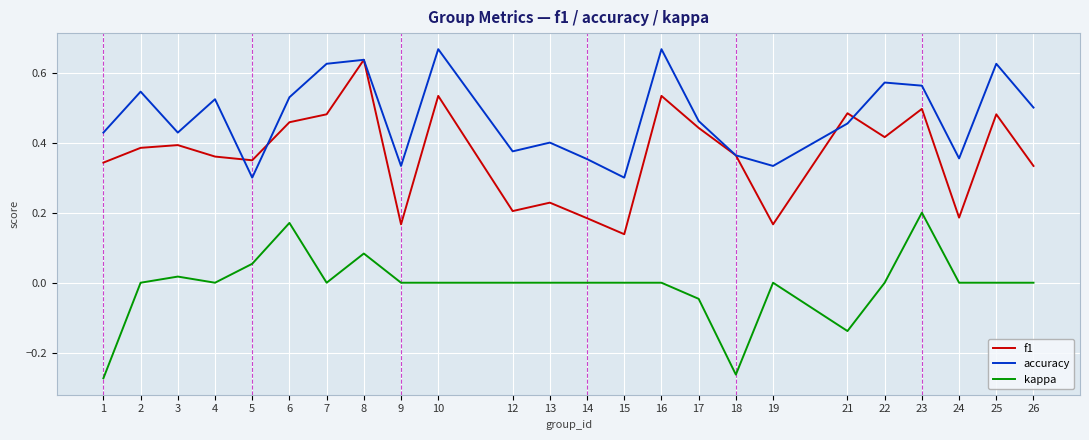

Which series changed the most between 16 and 17?

accuracy